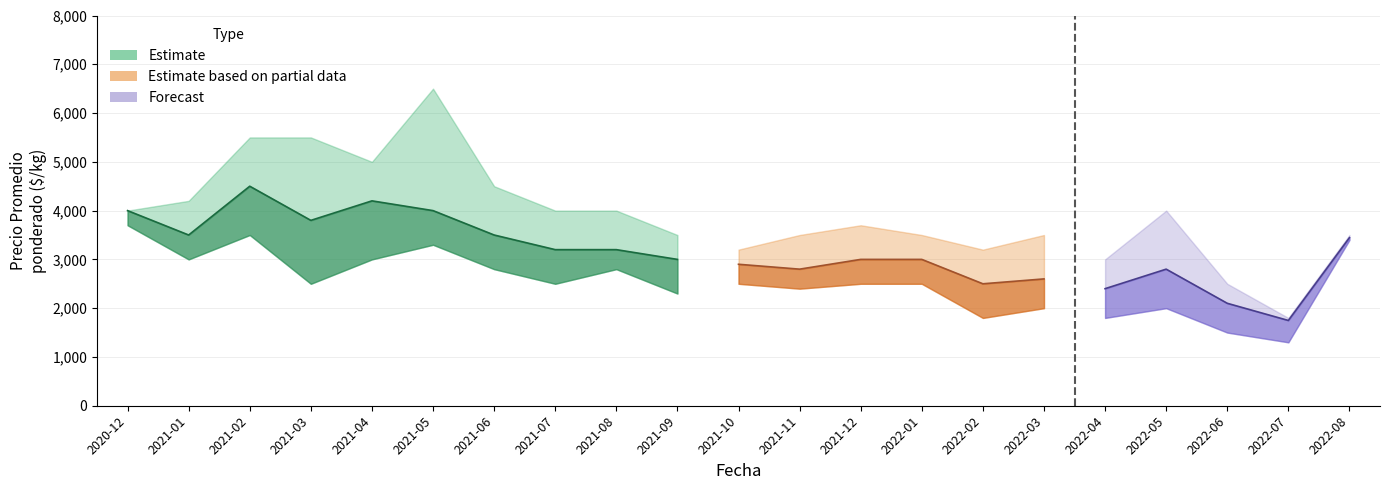

Reading right to left, extract all data points from this chart.

Precio minimo: 2022-08=3400	2022-07=1300	2022-06=1500	2022-05=2000	2022-04=1800	2022-03=2000	2022-02=1800	2022-01=2500	2021-12=2500	2021-11=2400	2021-10=2500	2021-09=2300	2021-08=2800	2021-07=2500	2021-06=2800	2021-05=3300	2021-04=3000	2021-03=2500	2021-02=3500	2021-01=3000	2020-12=3700
Precio promedio ponderado: 2022-08=3446	2022-07=1748	2022-06=2100	2022-05=2800	2022-04=2400	2022-03=2600	2022-02=2500	2022-01=3000	2021-12=3000	2021-11=2800	2021-10=2900	2021-09=3000	2021-08=3200	2021-07=3200	2021-06=3500	2021-05=4000	2021-04=4200	2021-03=3800	2021-02=4500	2021-01=3500	2020-12=4000
Precio maximo: 2022-08=3500	2022-07=1800	2022-06=2500	2022-05=4000	2022-04=3000	2022-03=3500	2022-02=3200	2022-01=3500	2021-12=3700	2021-11=3500	2021-10=3200	2021-09=3500	2021-08=4000	2021-07=4000	2021-06=4500	2021-05=6500	2021-04=5000	2021-03=5500	2021-02=5500	2021-01=4200	2020-12=4000